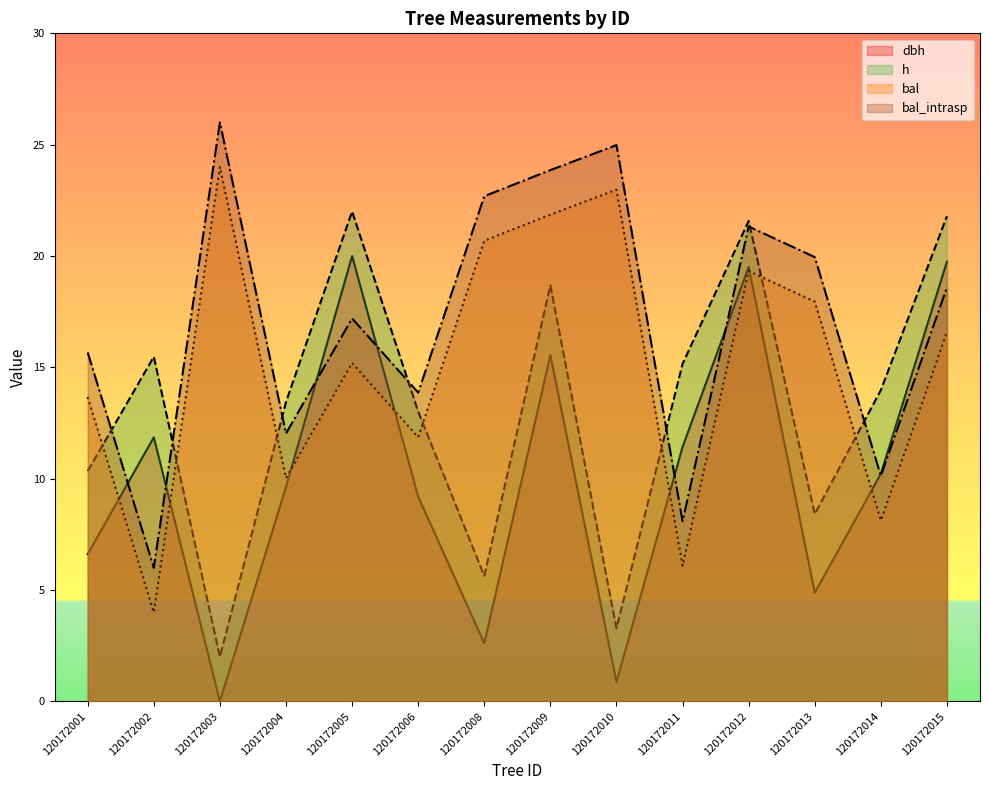

What is the difference between the second highest and second lowest values in the dbh series?

18.9